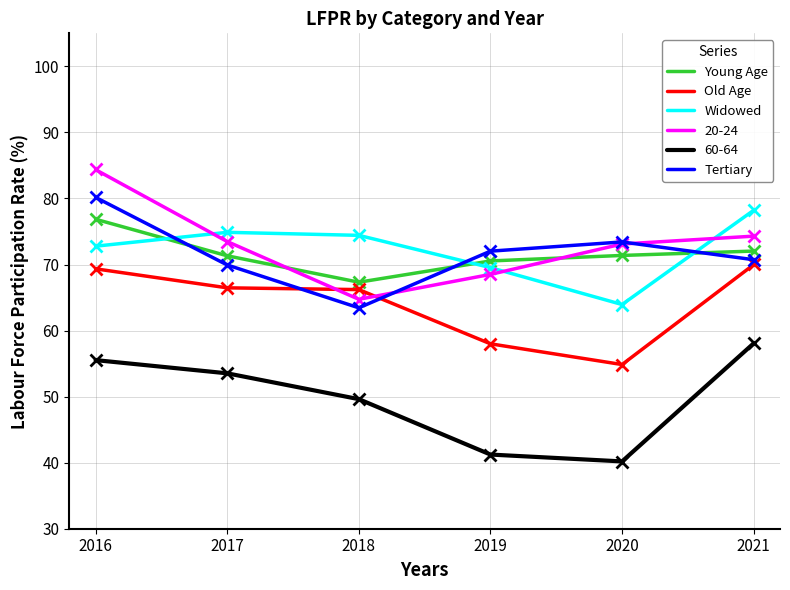

At which label is Young Age closest to 72?

2021